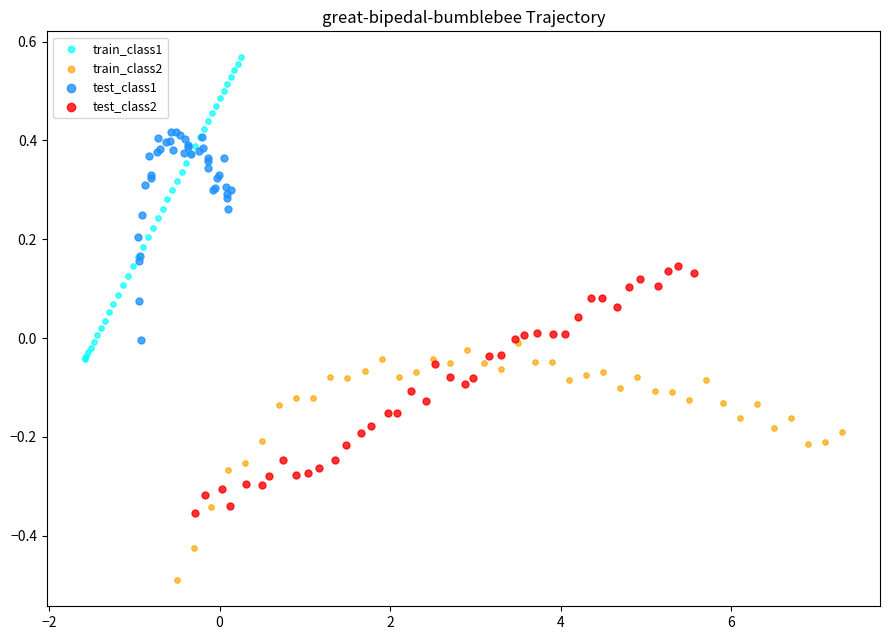

What are all the series names shown in the legend?

train_class1, train_class2, test_class1, test_class2